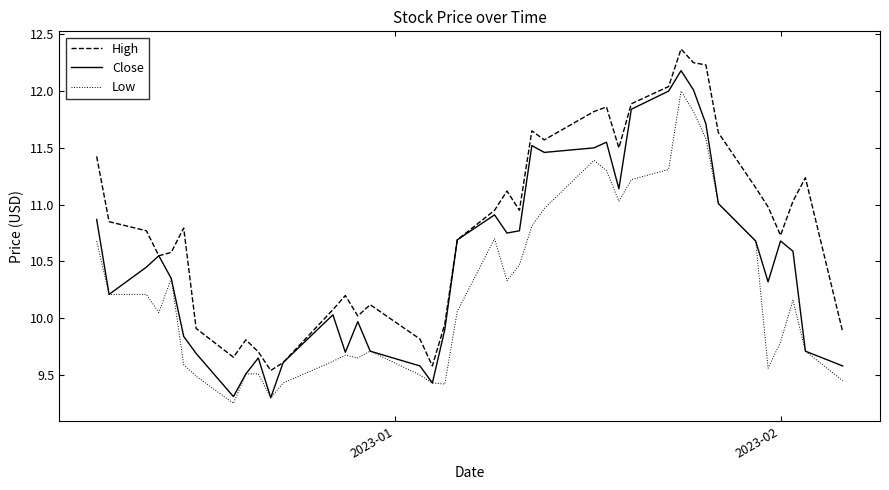

Rank the series by their average value, from lowest to highest.

Low, Close, High